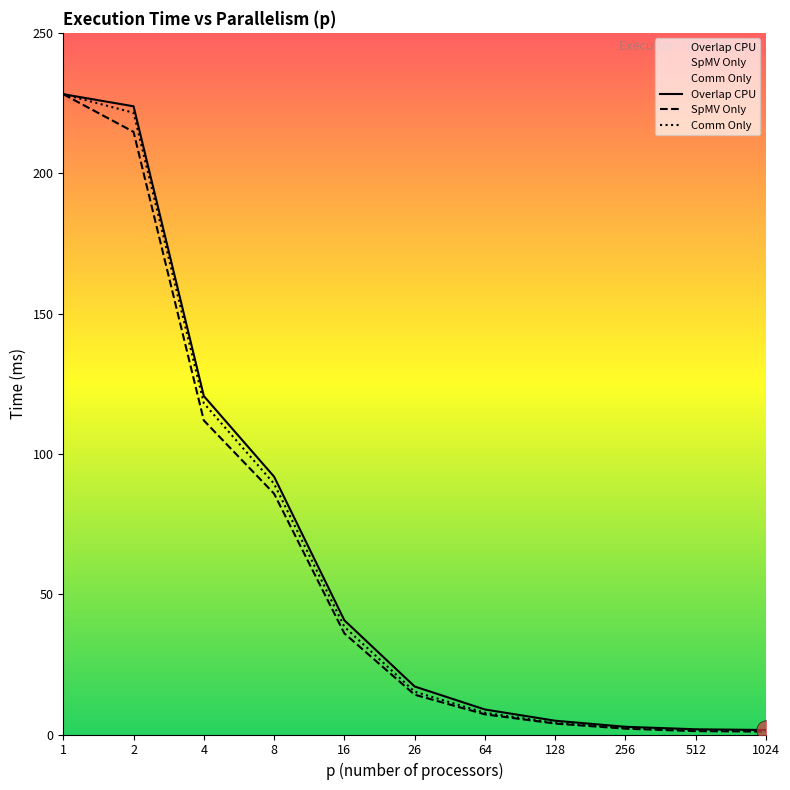

Reading left to right, list all the values displayed in this chart.

Overlap CPU: 228.1	223.8	120.6	91.9	40.7	17.1	8.9	4.9	2.7	1.9	1.6
SpMV Only: 228.1	214.7	111.9	85.8	36.0	14.2	7.2	3.9	2.1	1.2	1.1
Comm Only: 228.1	221.5	118.0	89.3	38.4	15.2	7.7	4.1	2.3	1.6	1.5